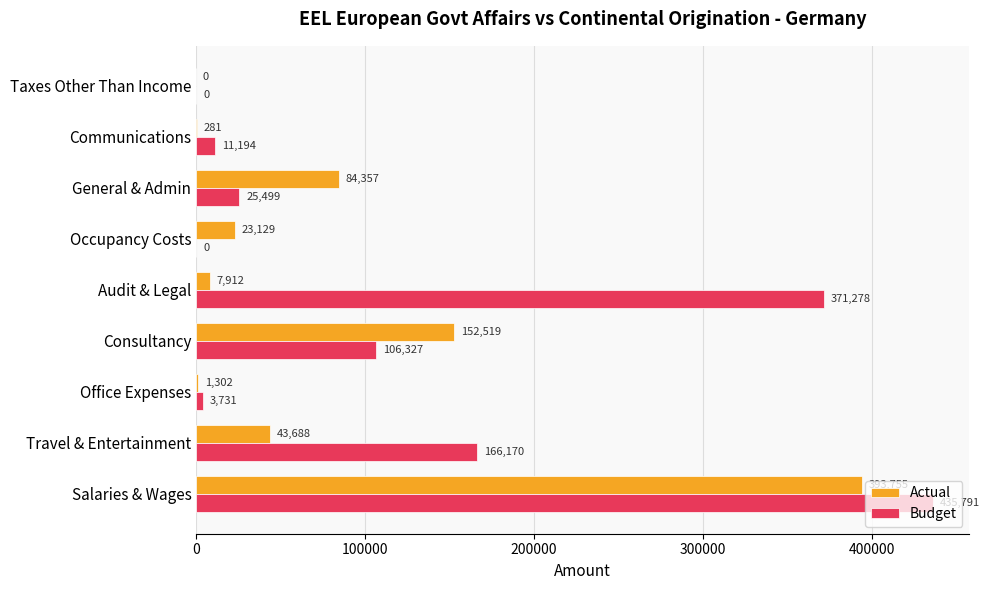

What is the greatest value displayed?

435790.8